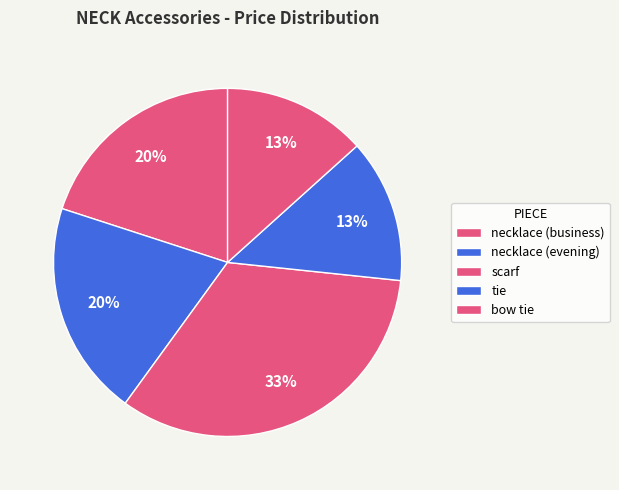

How many slices are in this pie chart?

5